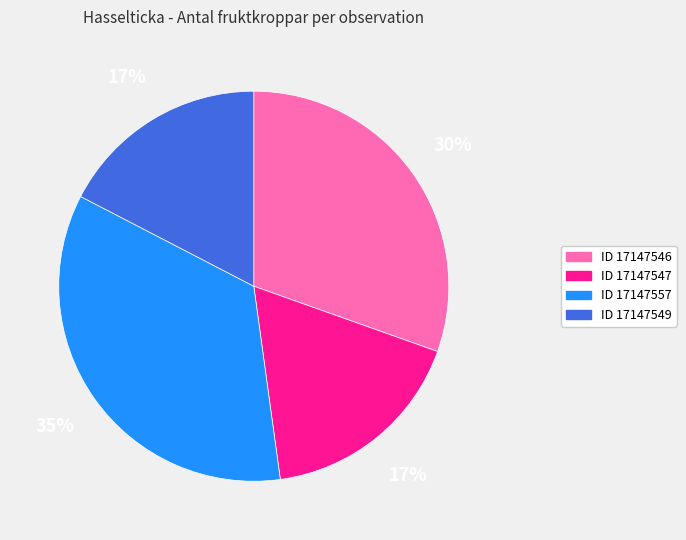

Is there a majority slice in this chart?

No